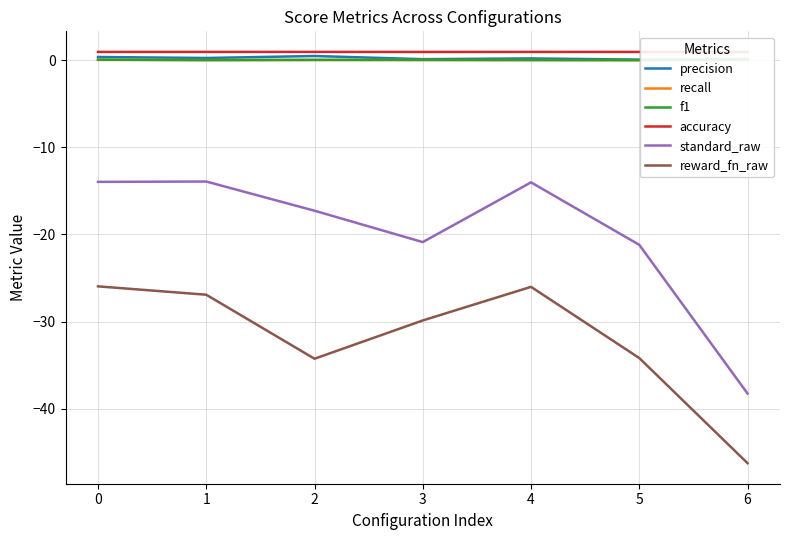

Is this an area chart (filled region under the line)?

No